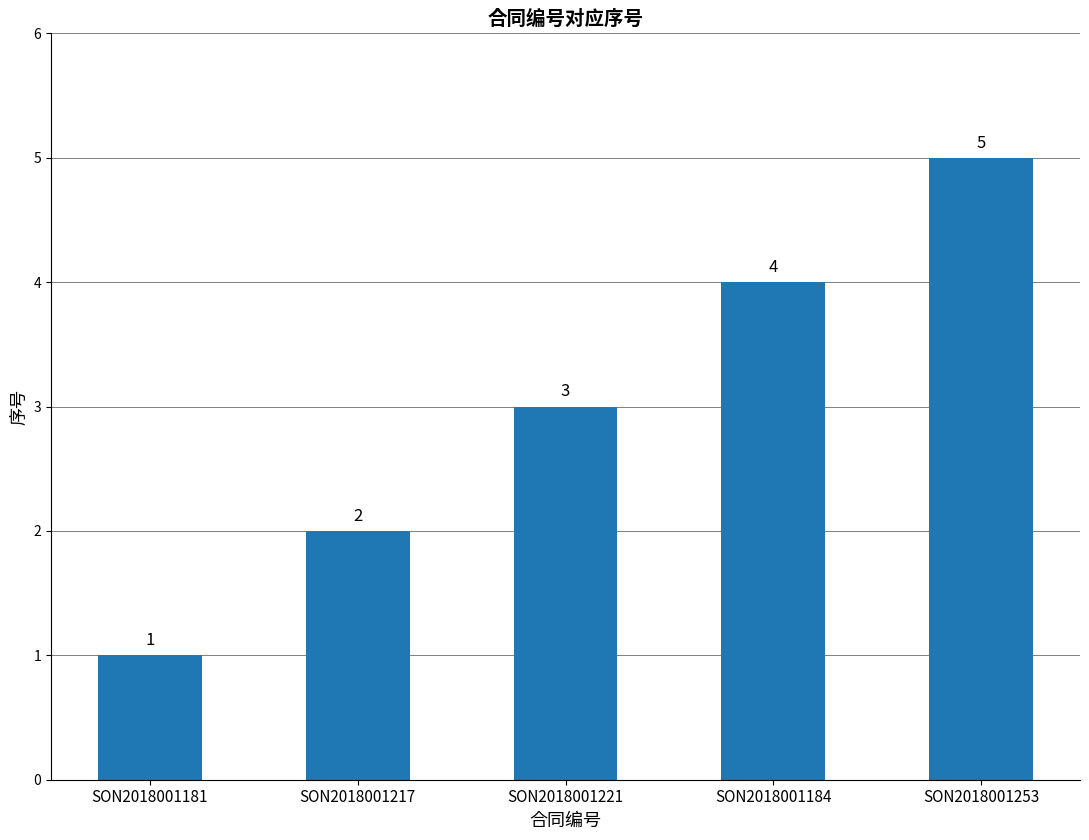

How many values are between 2 and 4?

3